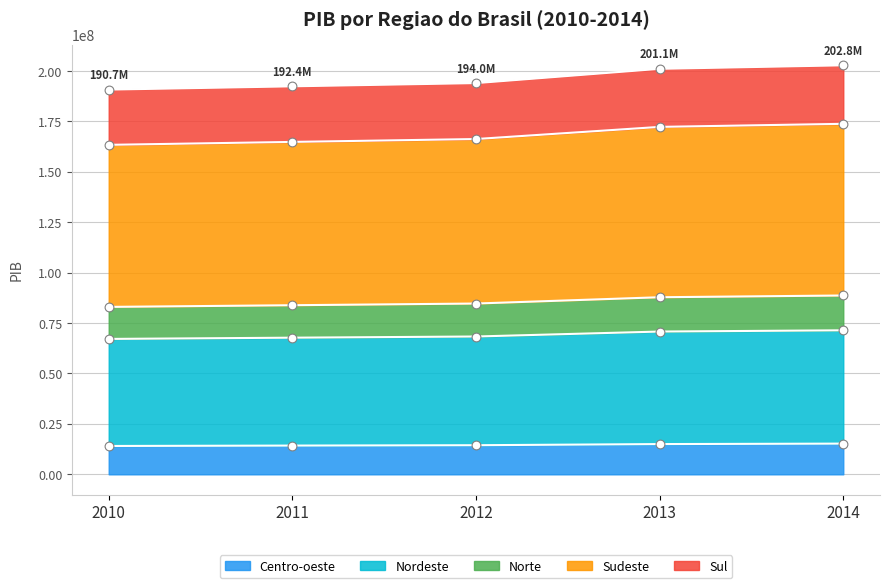

What is the highest value of the Centro-oeste series?

15219608